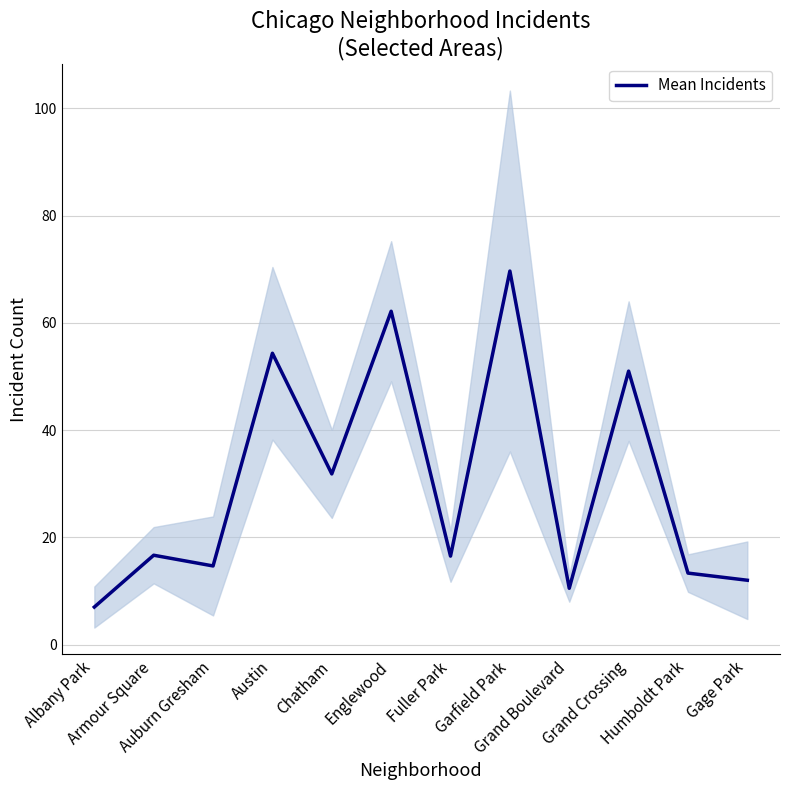

What is the label of the 12th point from the left?

Gage Park